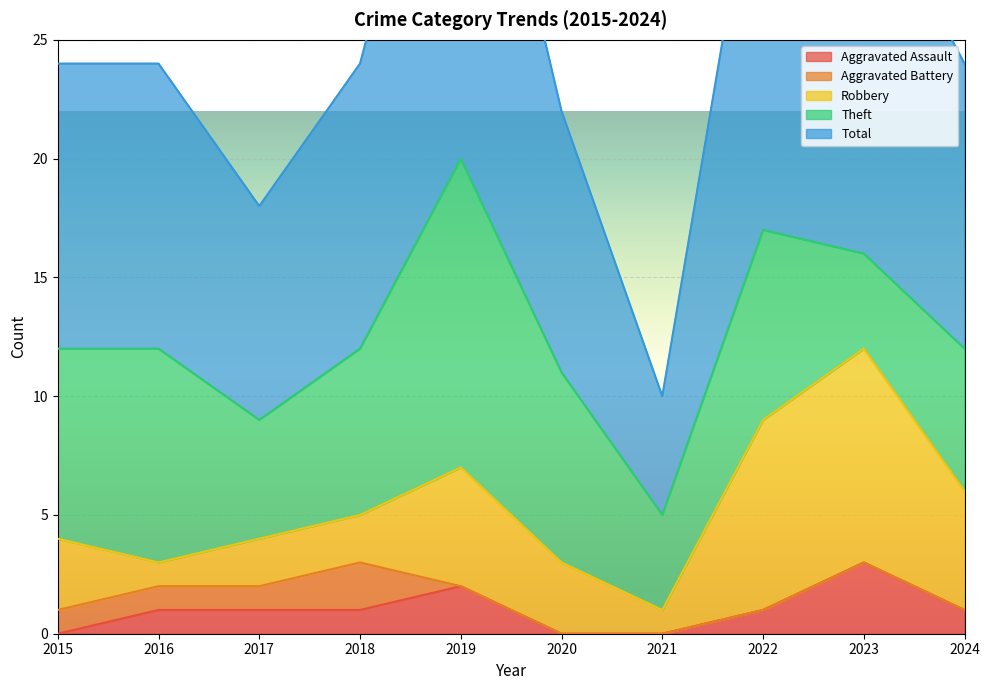

How many data points in Robbery are less than 3?

4